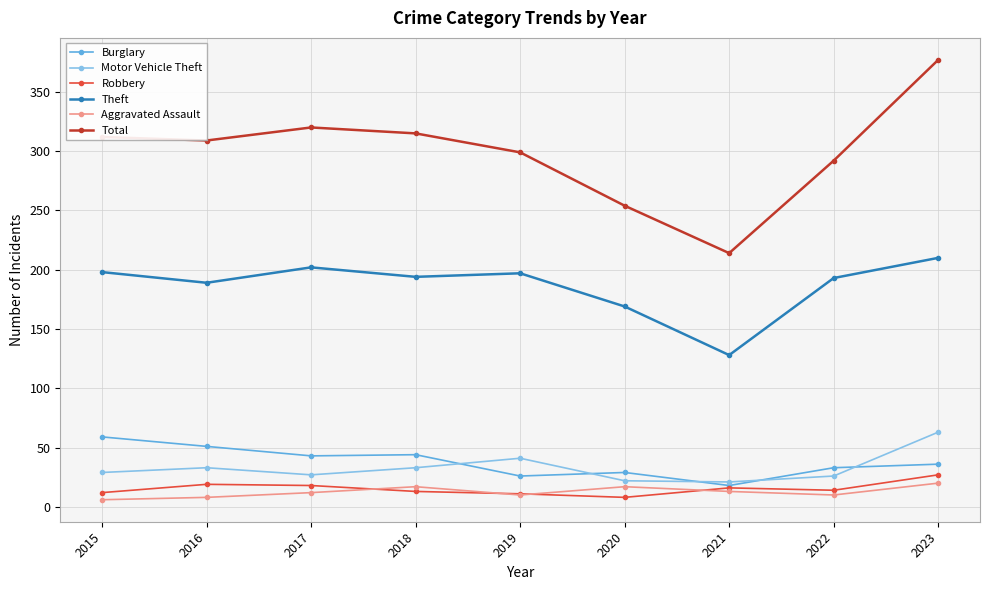

True or false: Robbery and Theft cross at least once.

False